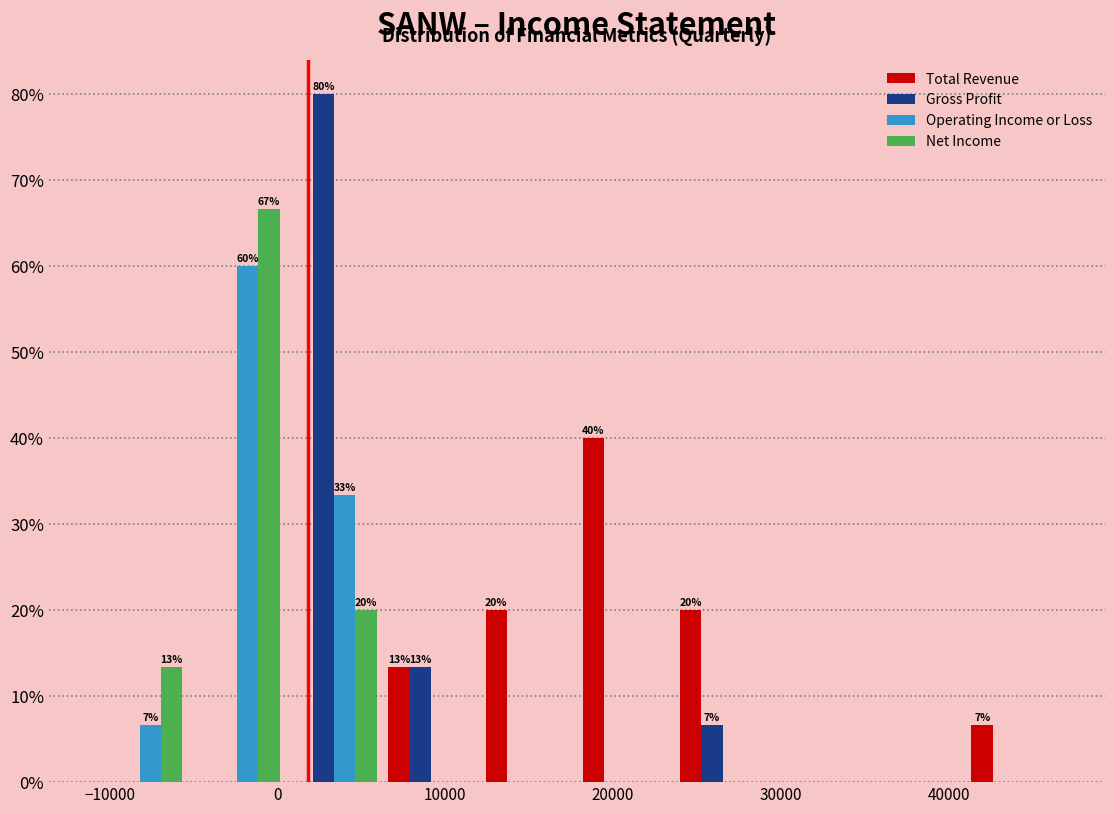

In the Operating Income or Loss series, which range on the x-axis has the tallest bar?

-5000 to 0